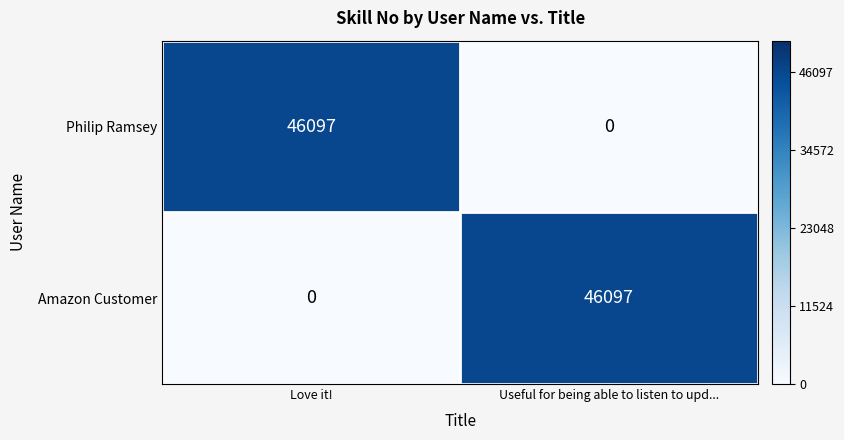

List the labels in order of Philip Ramsey value, smallest first.

Useful for being able to listen to upd..., Love it!